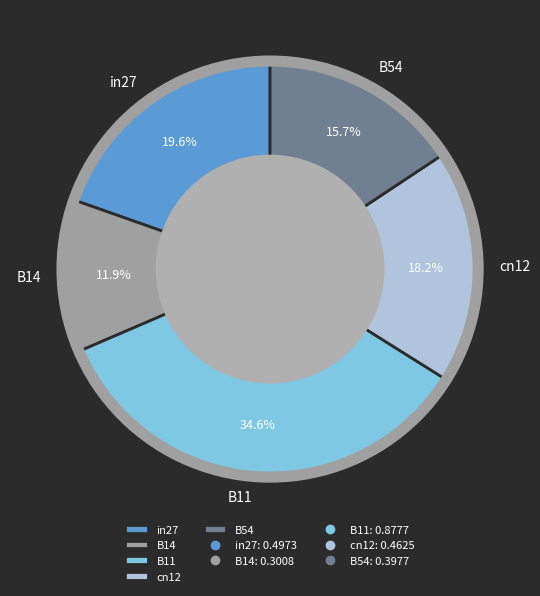

Is there any slice that represents more than half of the pie?

No